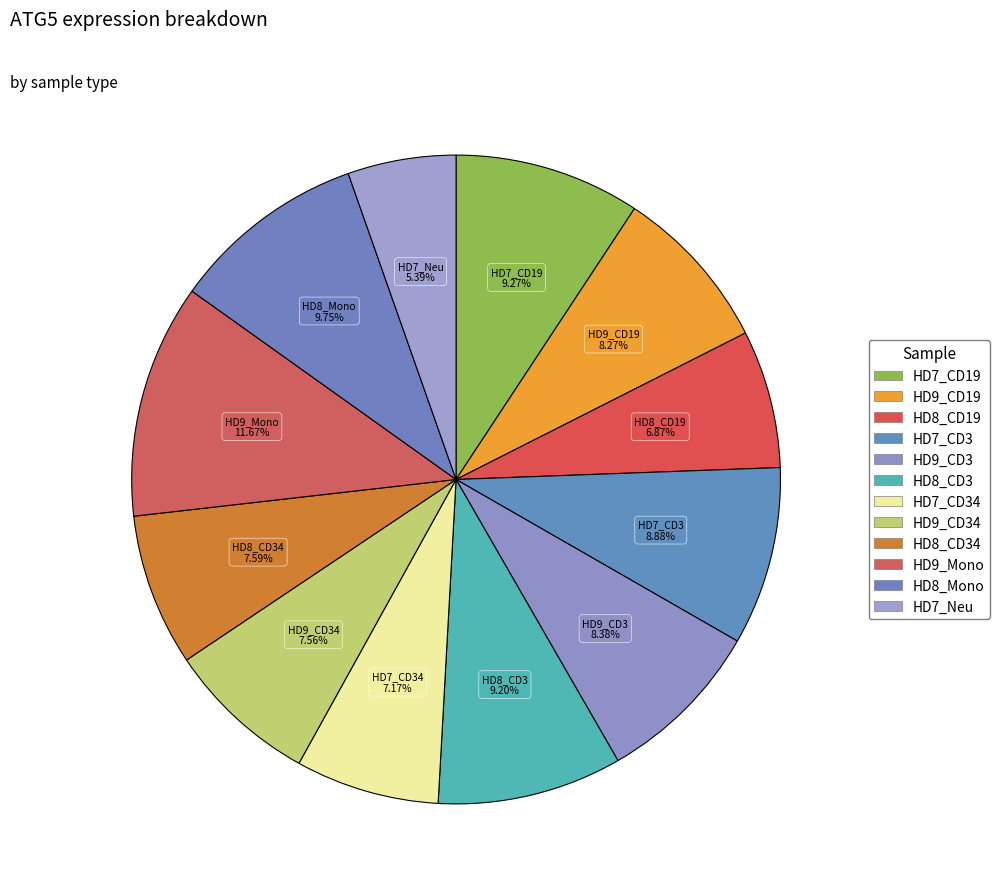

How many slices are in this pie chart?

12